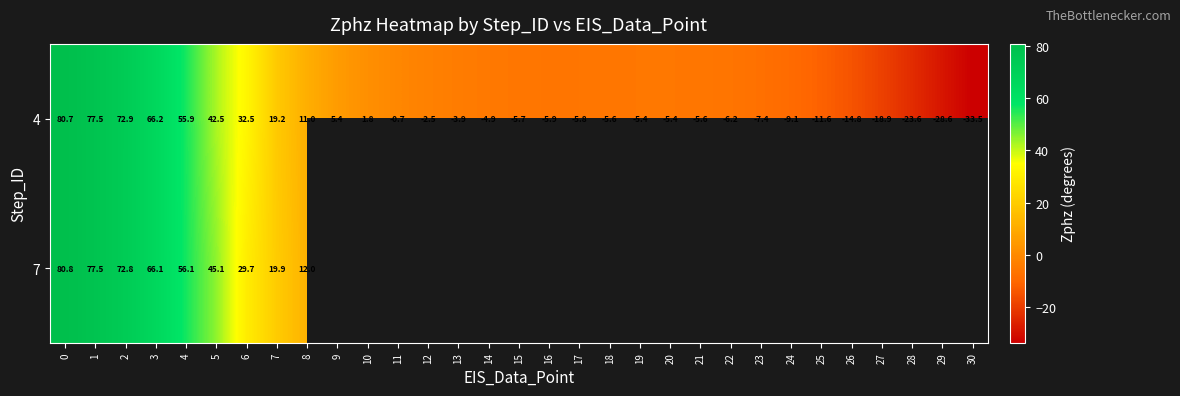

What value does the 4 series have at 12?

-2.5